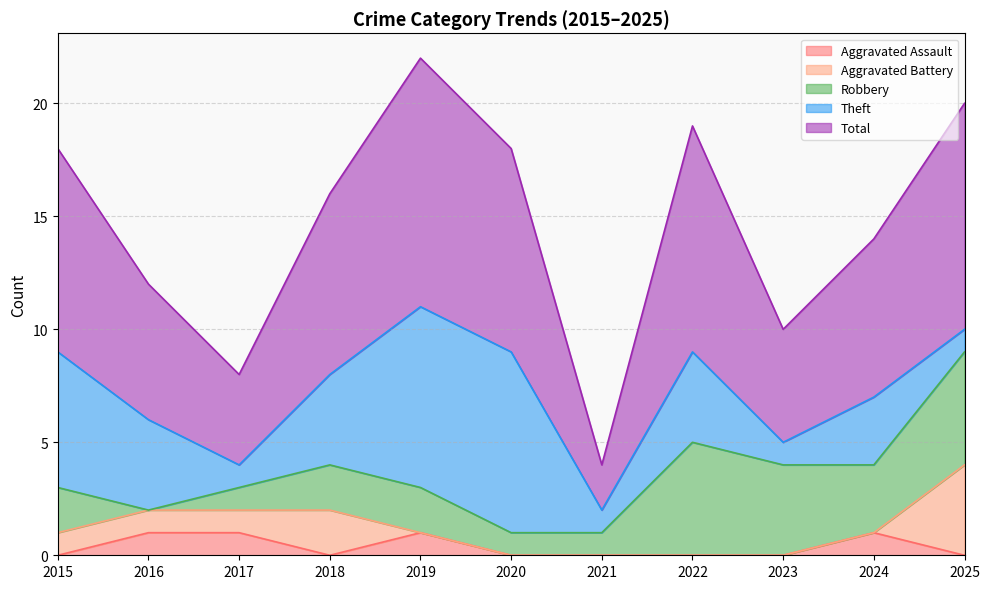

What is the maximum value for Aggravated Assault?

1